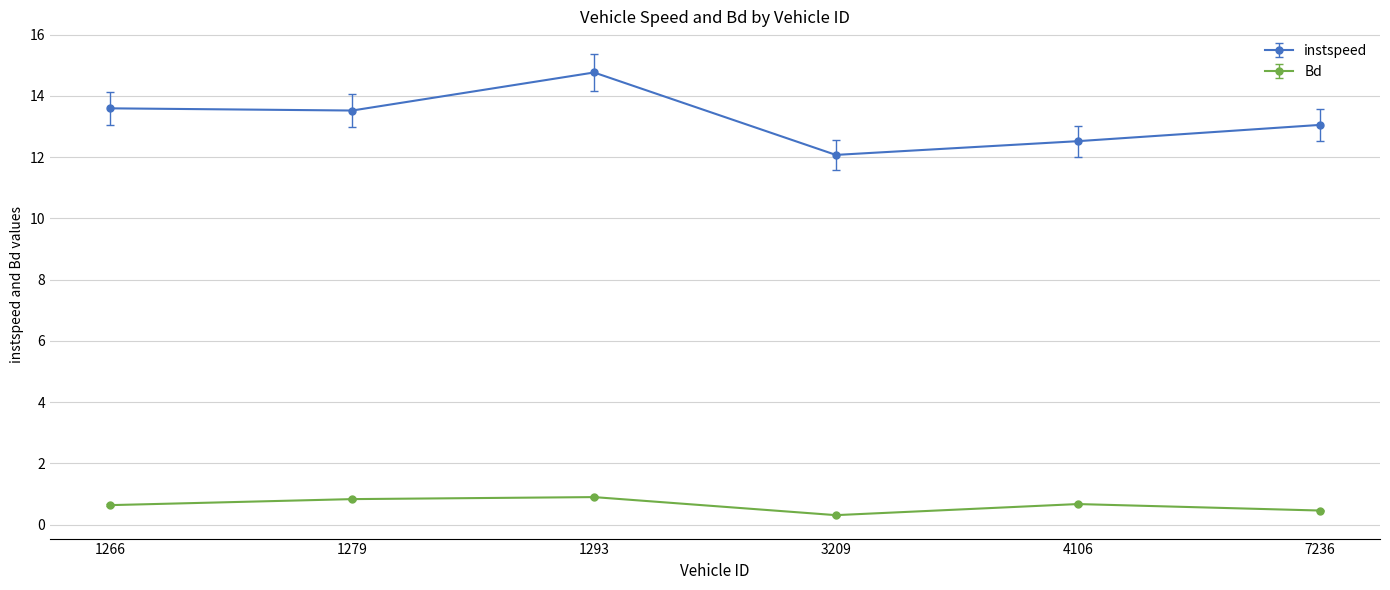

What is the difference between the highest and lowest values at 1279?

12.7